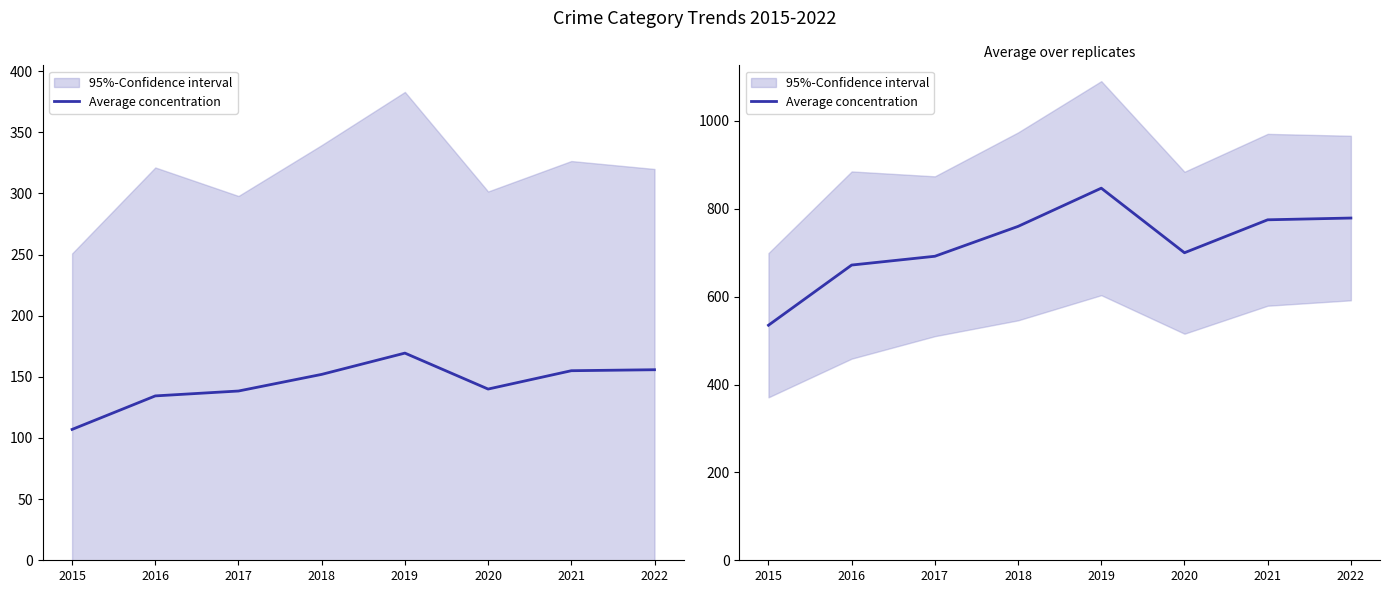

The value at 2015 is 920. True or false?

False